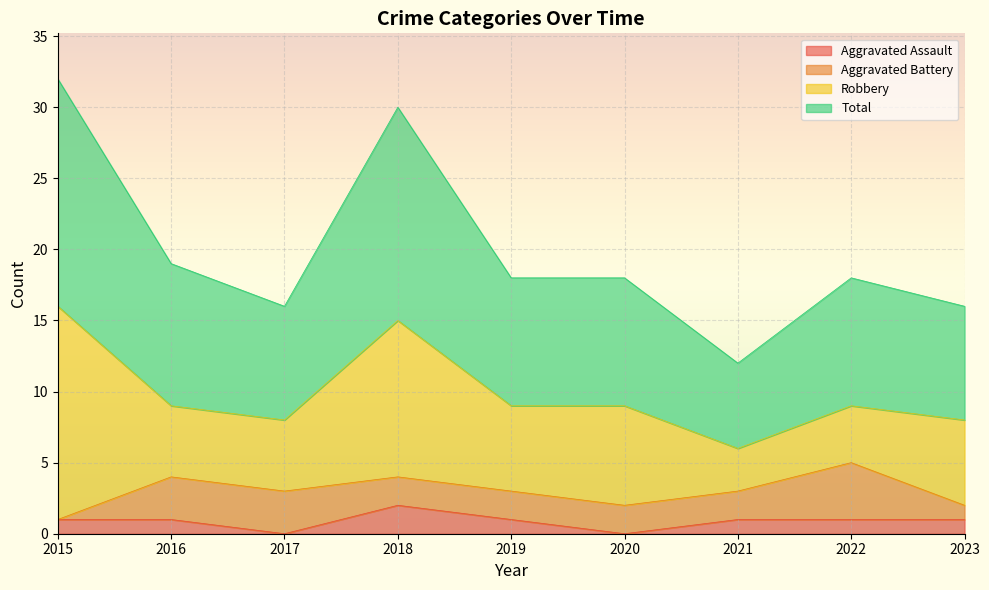

What are all the series names shown in the legend?

Aggravated Assault, Aggravated Battery, Robbery, Total